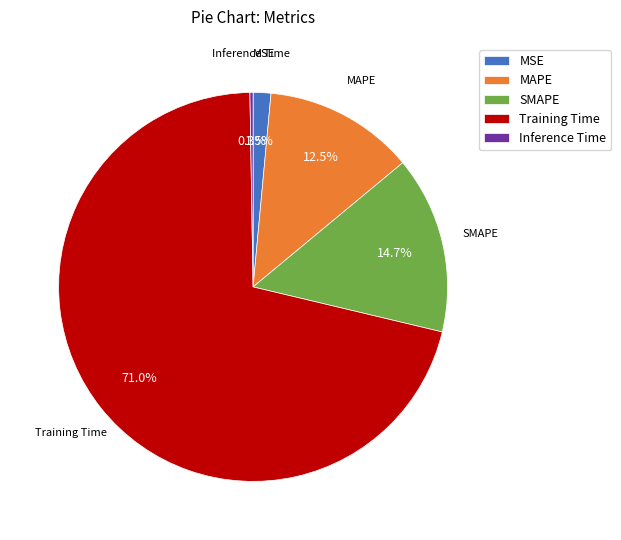

How much of the chart is everything except MAPE?

87.5%